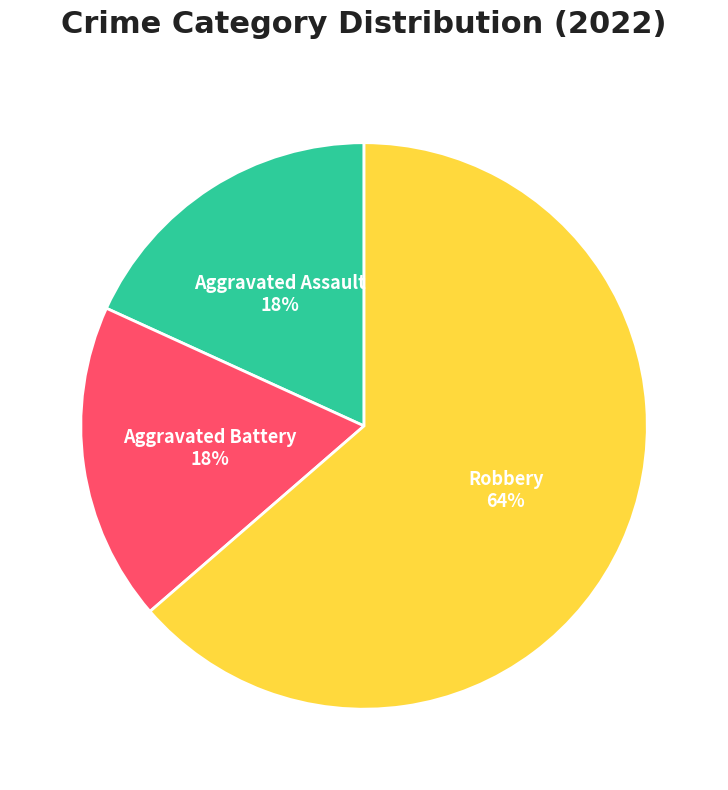

Between Robbery and Aggravated Battery, which is larger?

Robbery